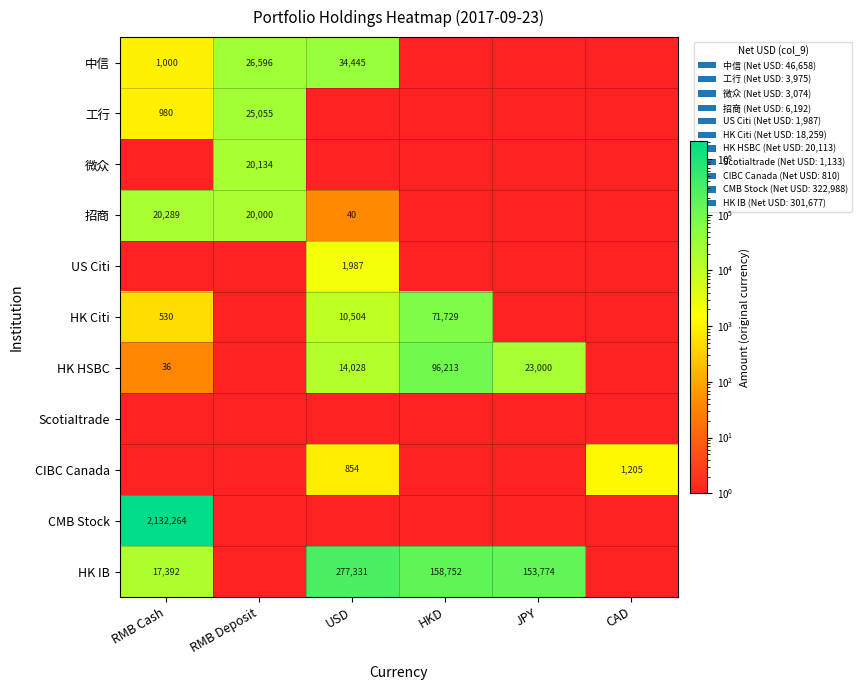

Rank the categories by CIBC Canada value from highest to lowest.

CAD, USD, RMB Cash, RMB Deposit, HKD, JPY